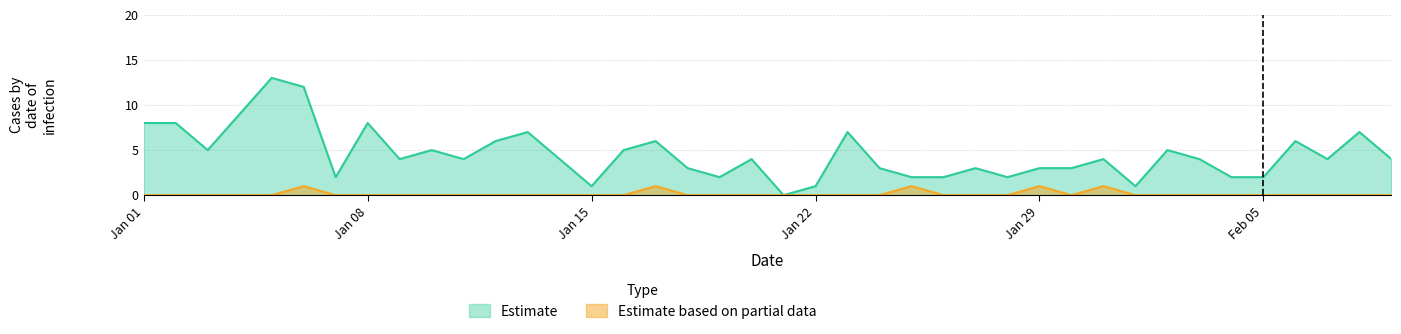

Which series has the largest total across all categories?

Estimate